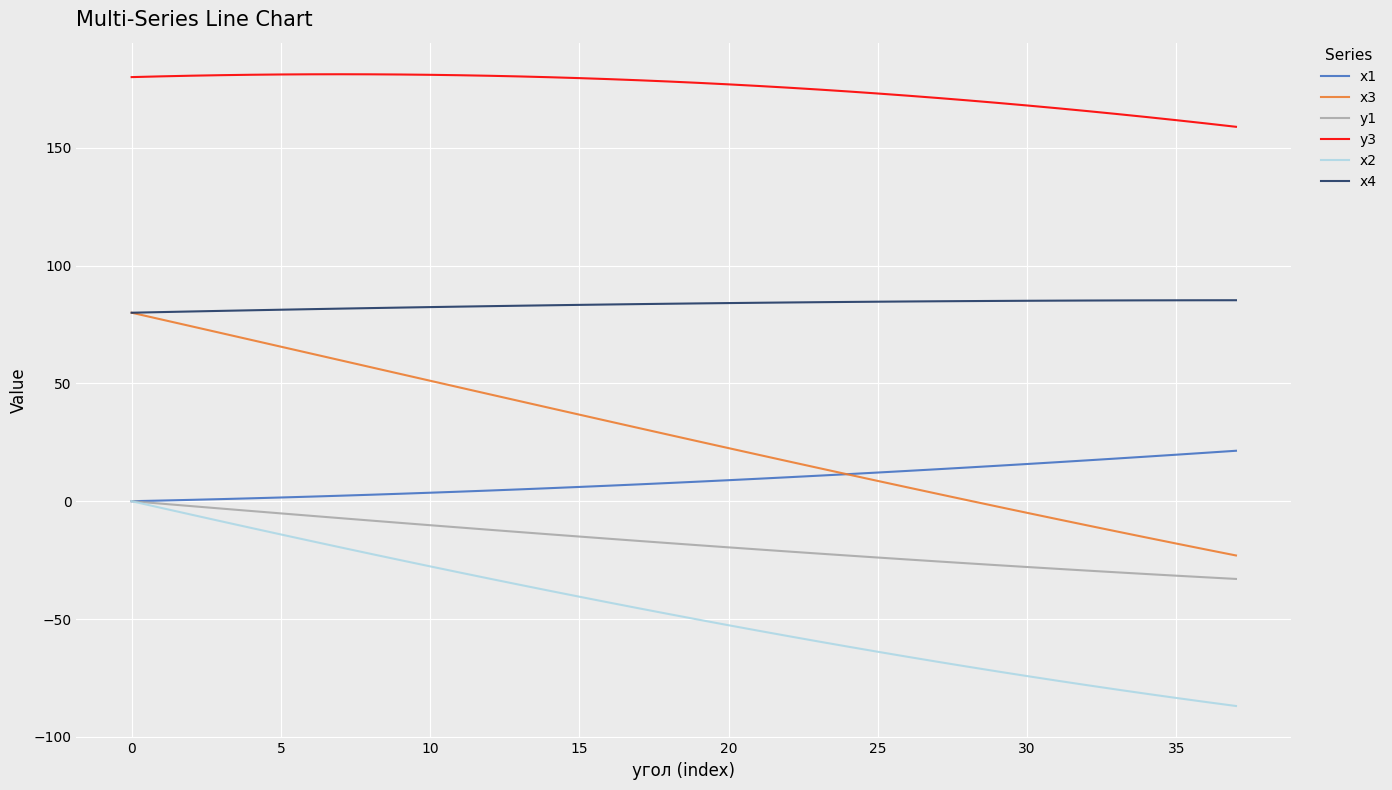

Which series has the largest total across all categories?

y3